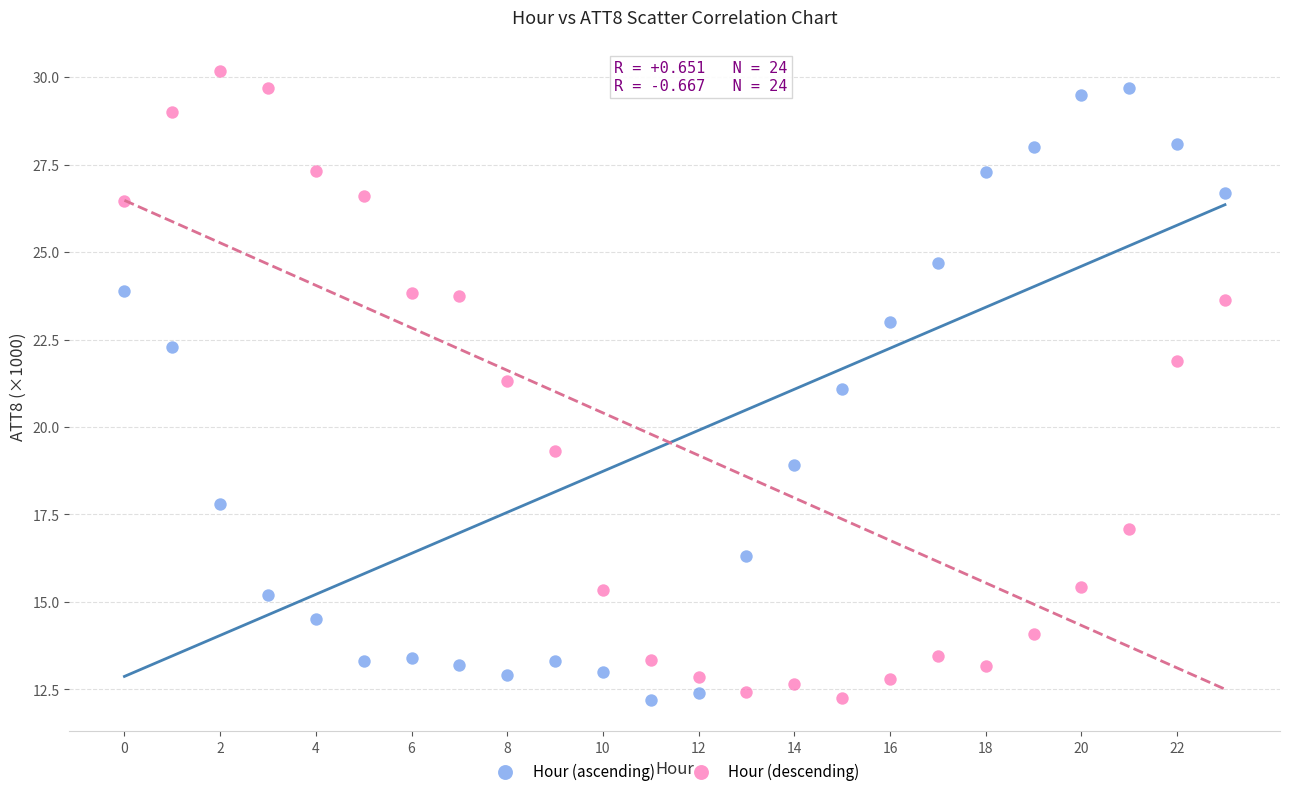

In the Hour (ascending) series, what Y value is closest to 20?

18.9